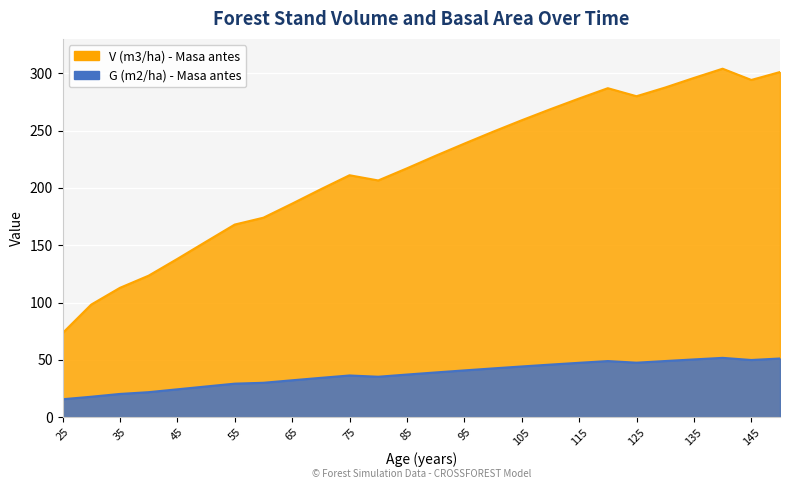

True or false: G (m2/ha) - Masa antes and V (m3/ha) - Masa antes intersect in this chart.

False